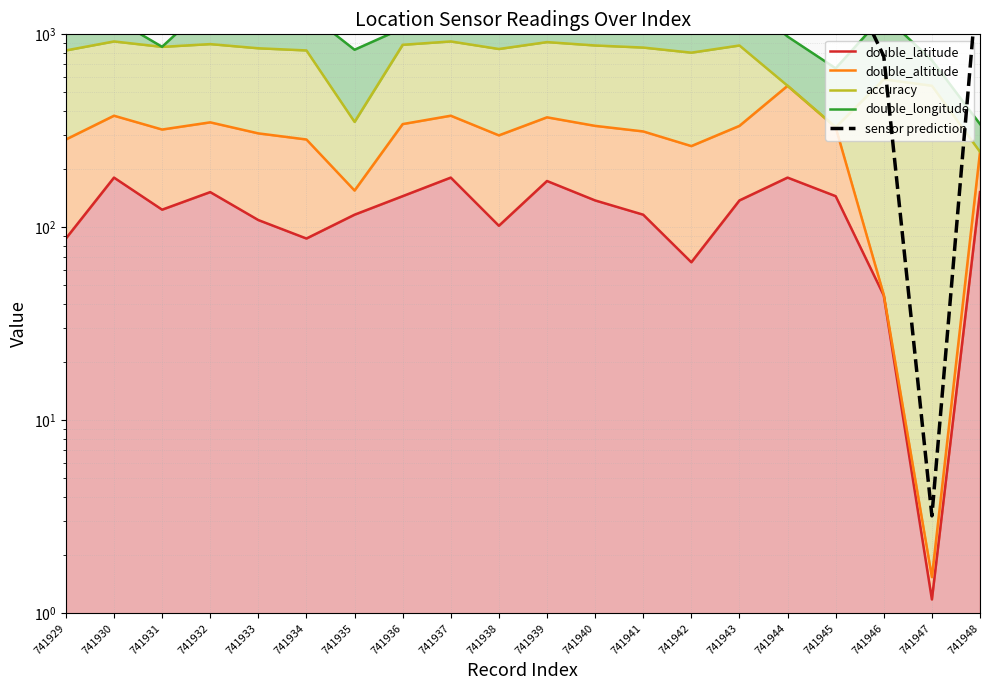

List the labels in order of double_altitude value, smallest first.

741947, 741946, 741935, 741948, 741942, 741929, 741934, 741938, 741933, 741941, 741931, 741945, 741940, 741943, 741936, 741932, 741939, 741930, 741937, 741944